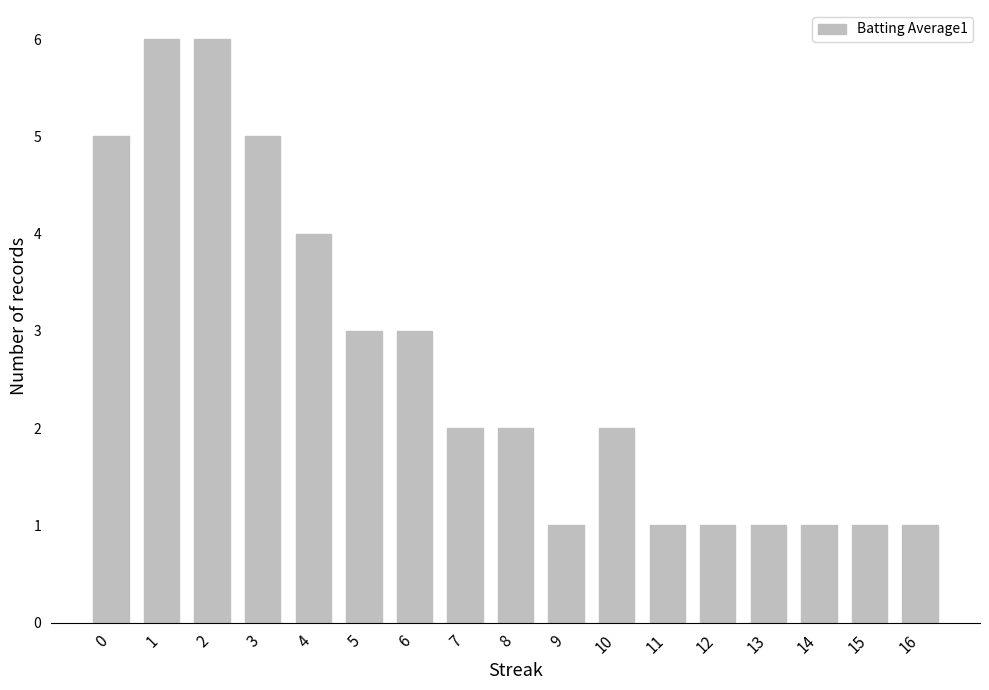

What is the sum of all values?

45